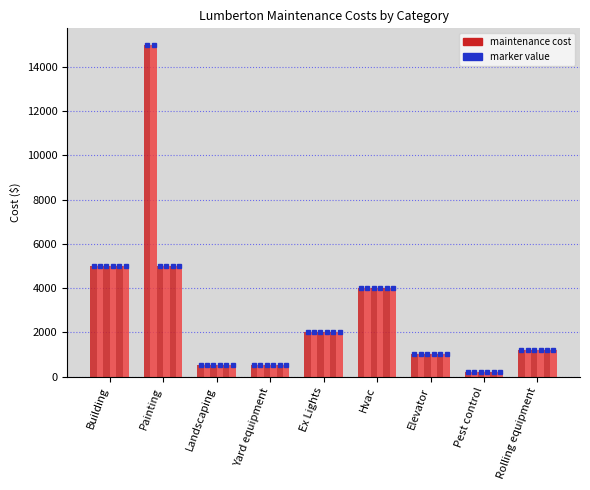

How many bars are there in each group?

6